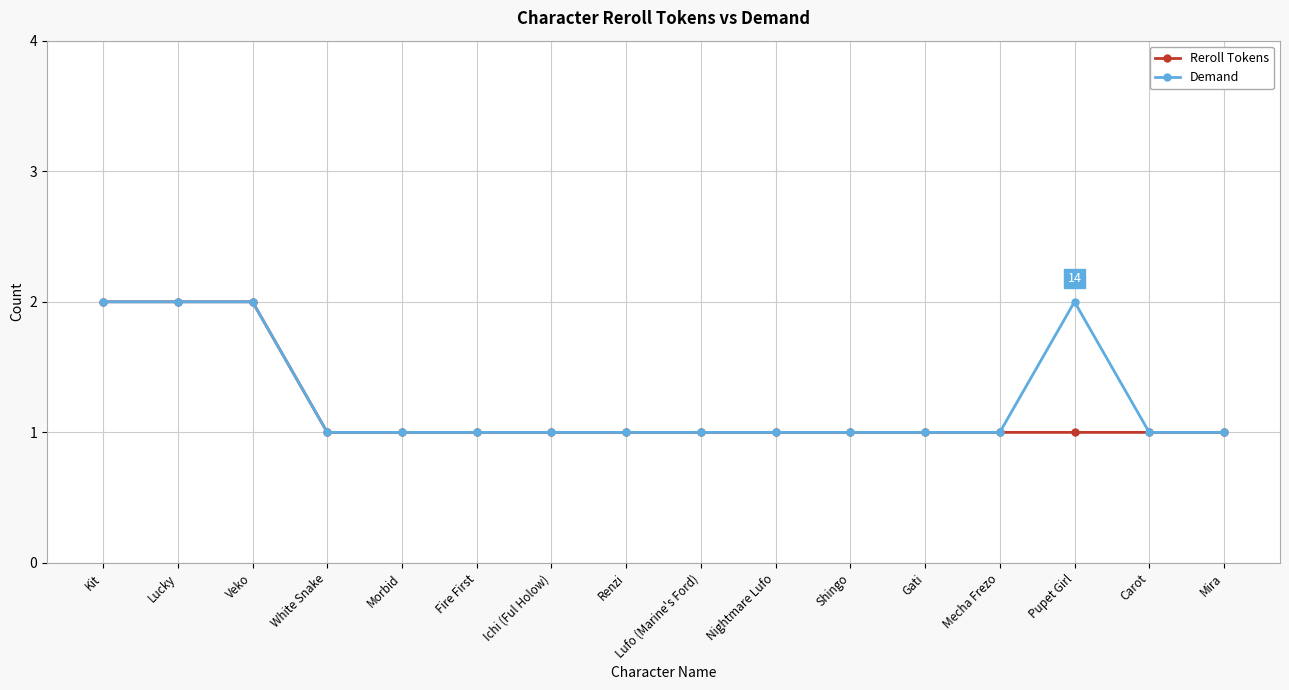

How many distinct data groups are displayed?

2